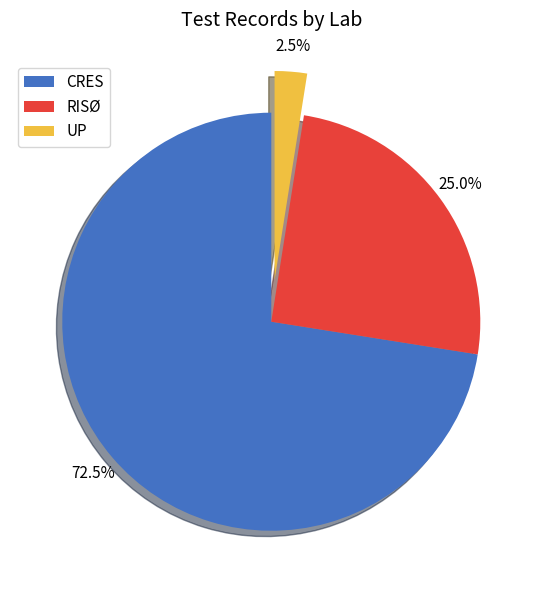

To the nearest percent, what is the difference between the largest and smallest slice percentages?

70%